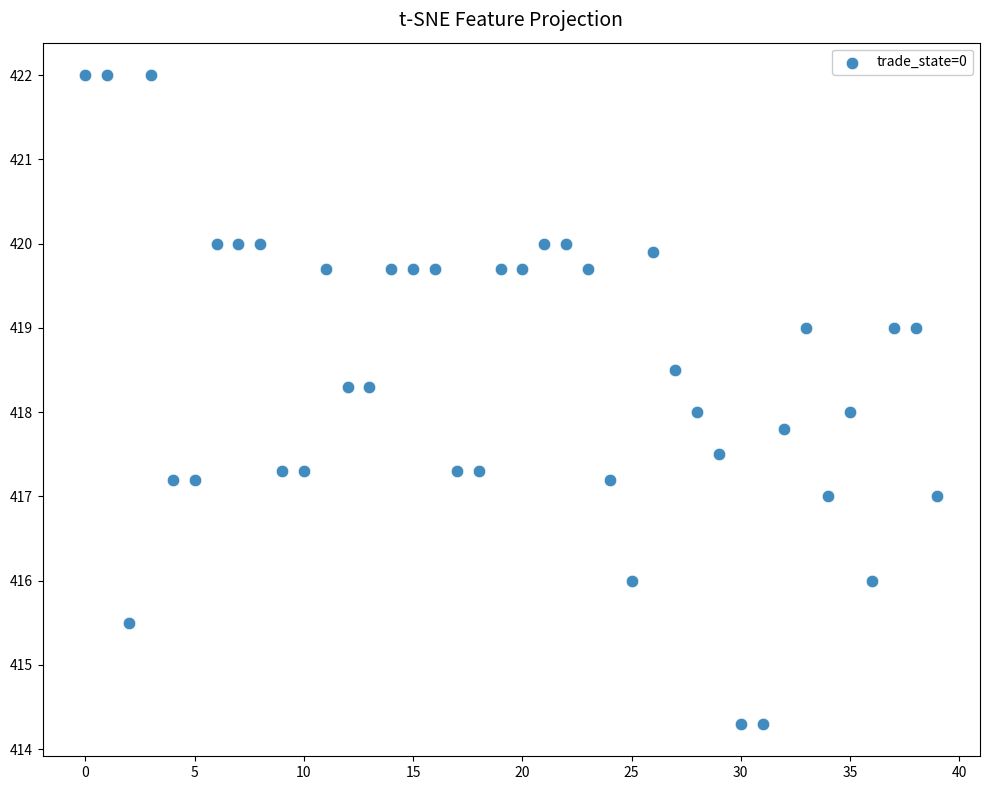

What is the range of Y values (max minus min)?

7.7